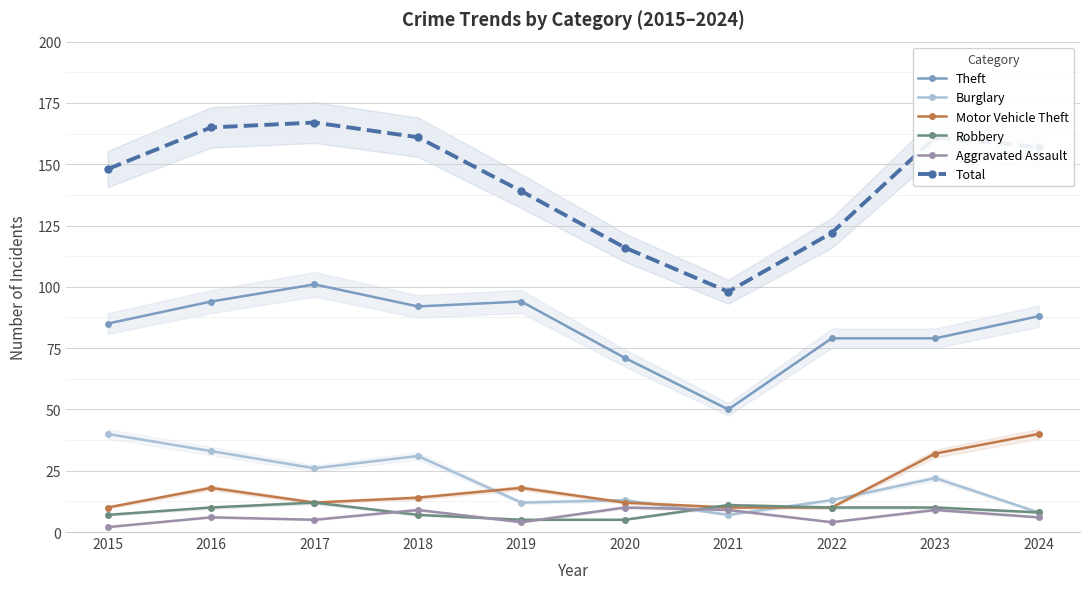

What is the lowest value of the Robbery series?

5